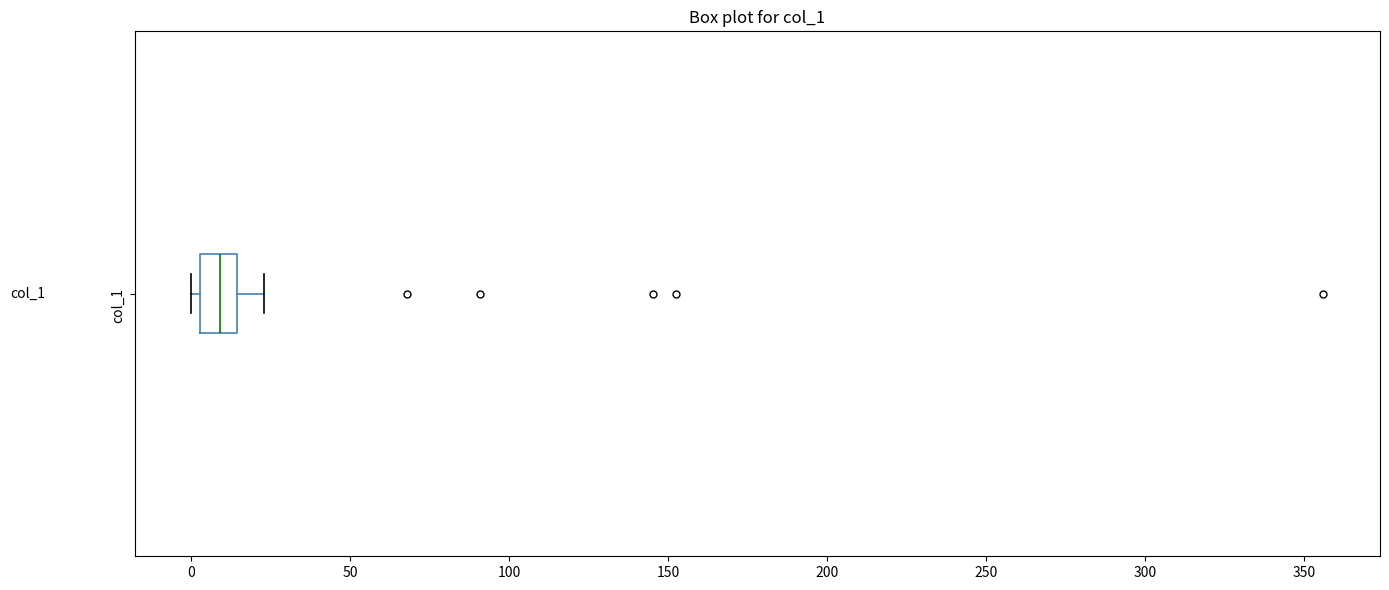

Read this box plot against the x-axis: the position of the median line, the range covered by the box, and the ends of both whiskers. The values are not printed on the chart, so give them approximately, as read against the axis.

median 10, box 5 to 15, whiskers 0 to 25